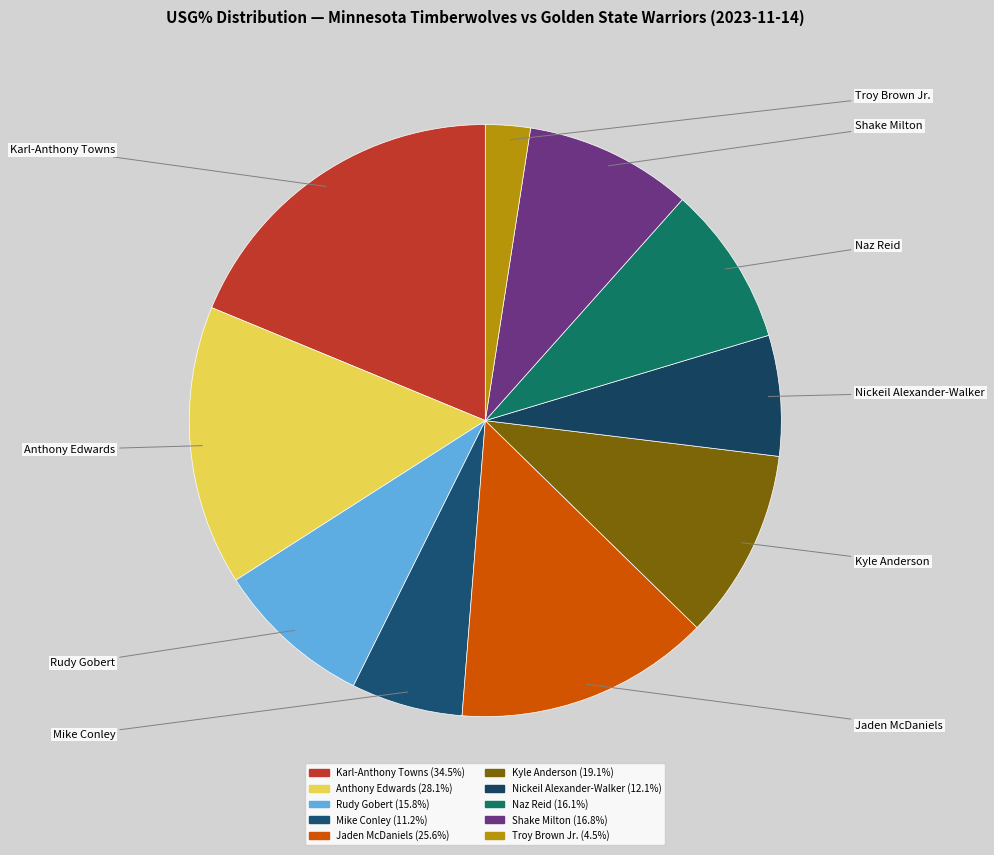

Which slice is the smallest?

Troy Brown Jr.